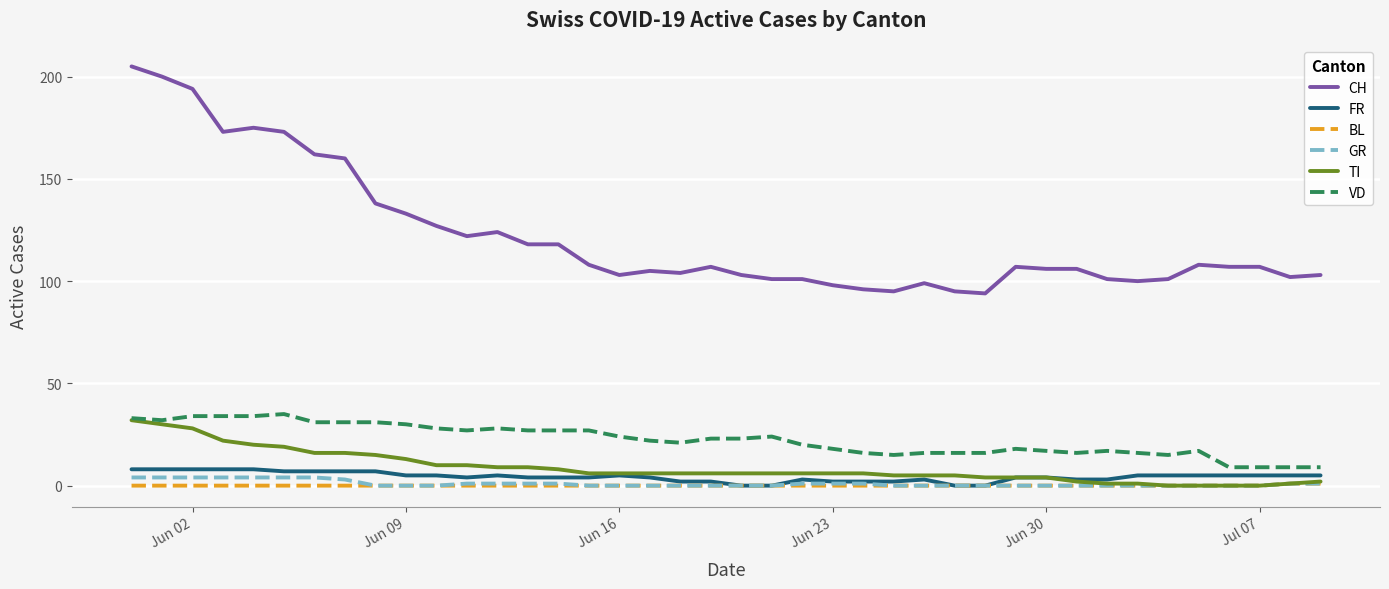

Which series has the largest range (max minus min)?

CH